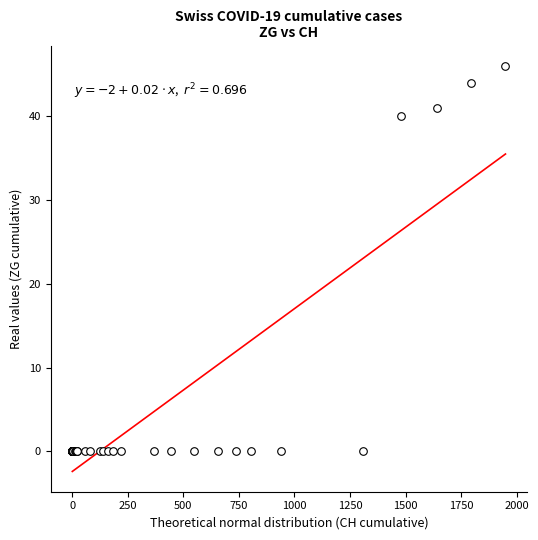

What Y value in the scatter plot is closest to 23?

40